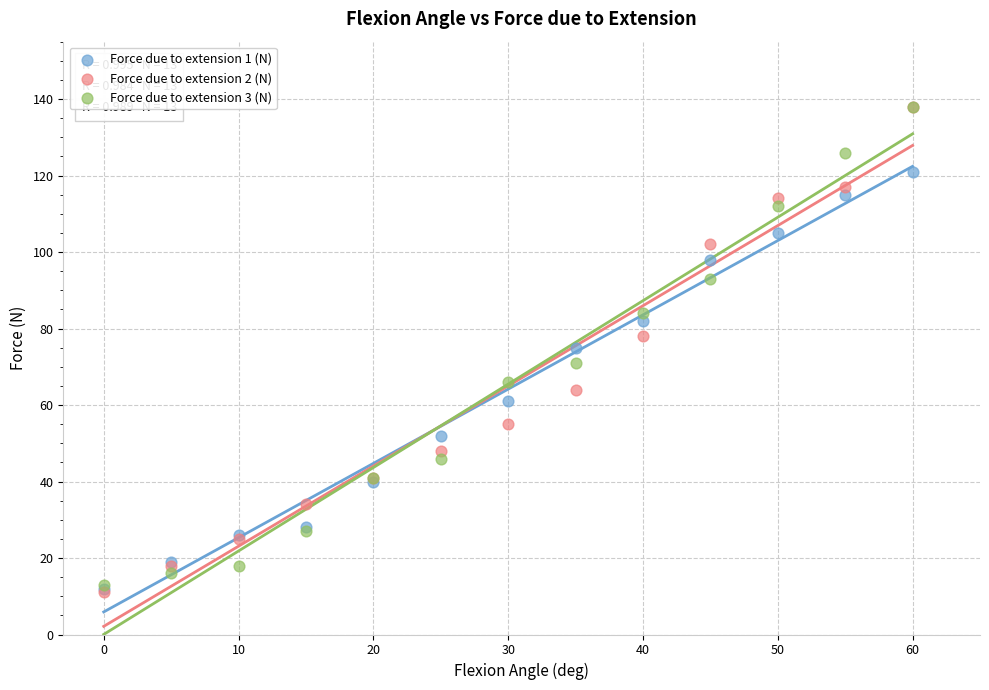

Which series has the widest spread of Y values?

Force due to extension 2 (N)